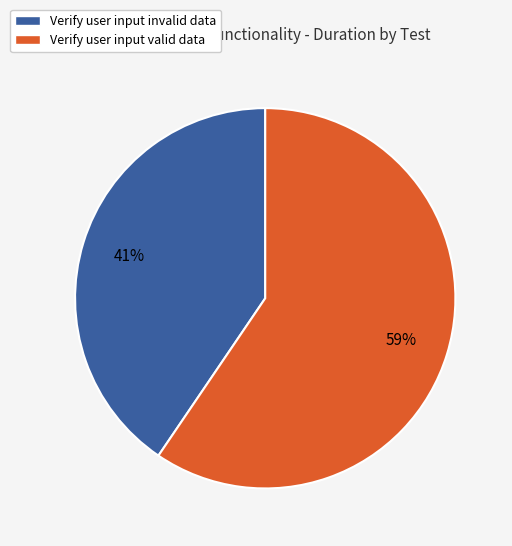

Which has a higher value, Verify user input valid data or Verify user input invalid data?

Verify user input valid data